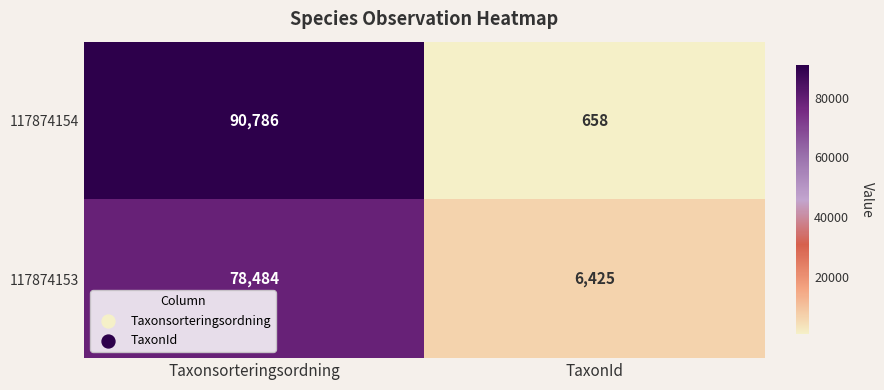

Which label corresponds to the largest value in the chart?

Taxonsorteringsordning